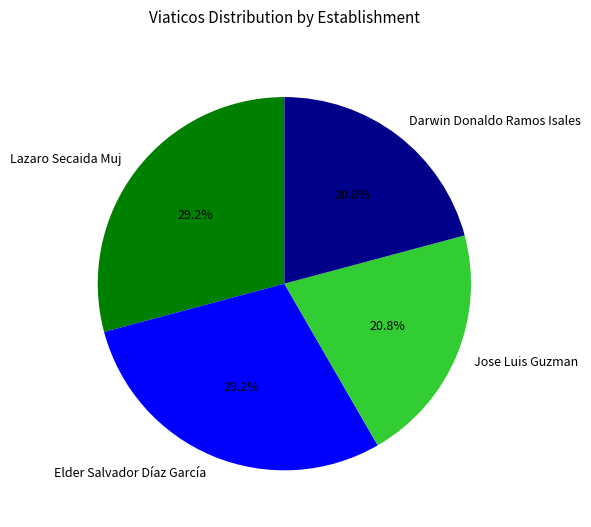

To the nearest percent, what portion does Jose Luis Guzman represent?

21%